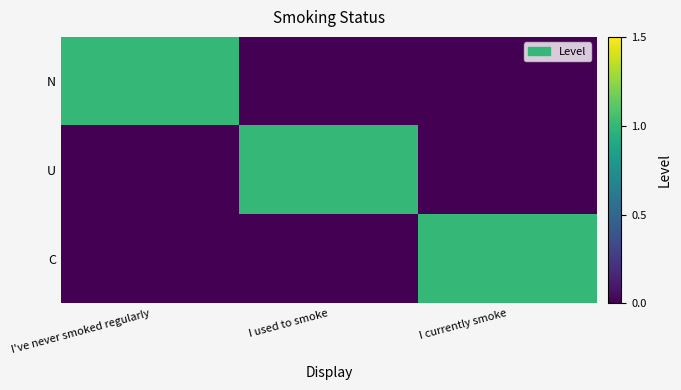

Reading left to right, what are all the values shown in this chart?

N: I've never smoked regularly=1	I used to smoke=0	I currently smoke=0
U: I've never smoked regularly=0	I used to smoke=1	I currently smoke=0
C: I've never smoked regularly=0	I used to smoke=0	I currently smoke=1